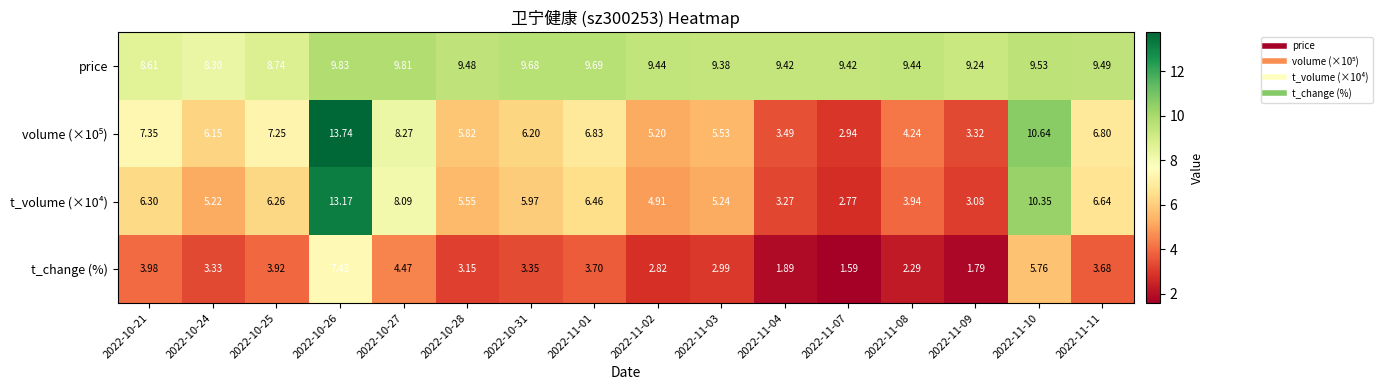

Is the value of t_volume (×10⁴) at 2022-11-11 greater than the value of t_change (%) at 2022-10-26?

No